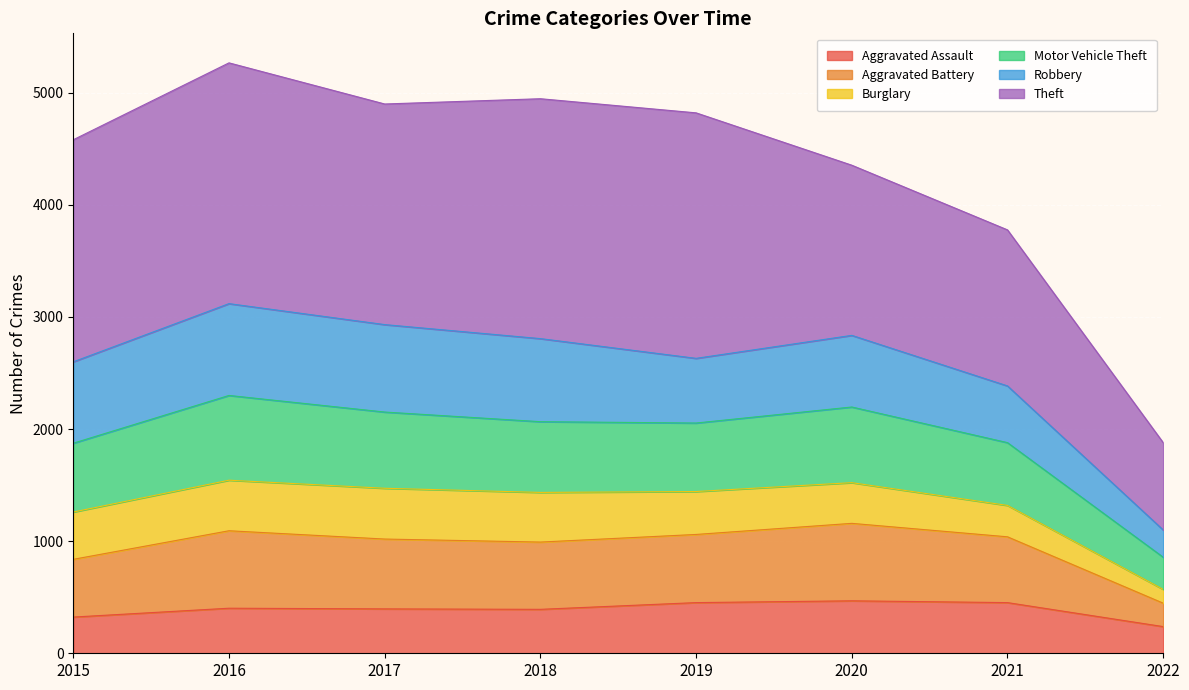

Does the chart display data point markers on the line(s)?

No